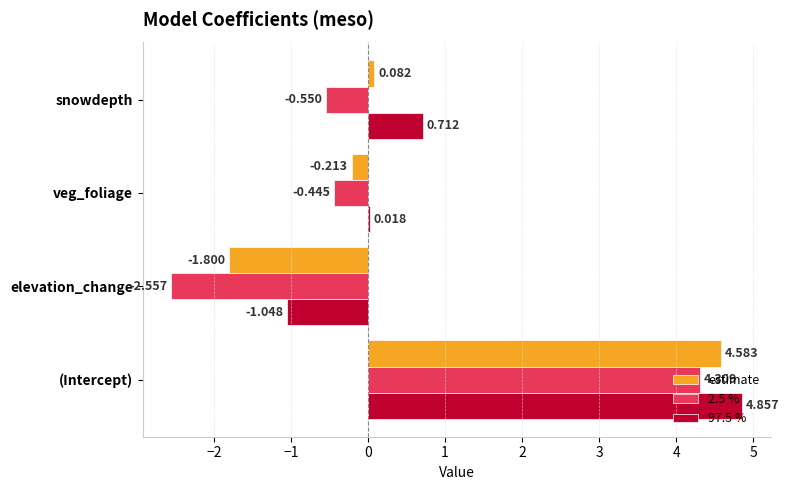

Is the value of 97.5 % at elevation_change greater than the value of estimate at (Intercept)?

No